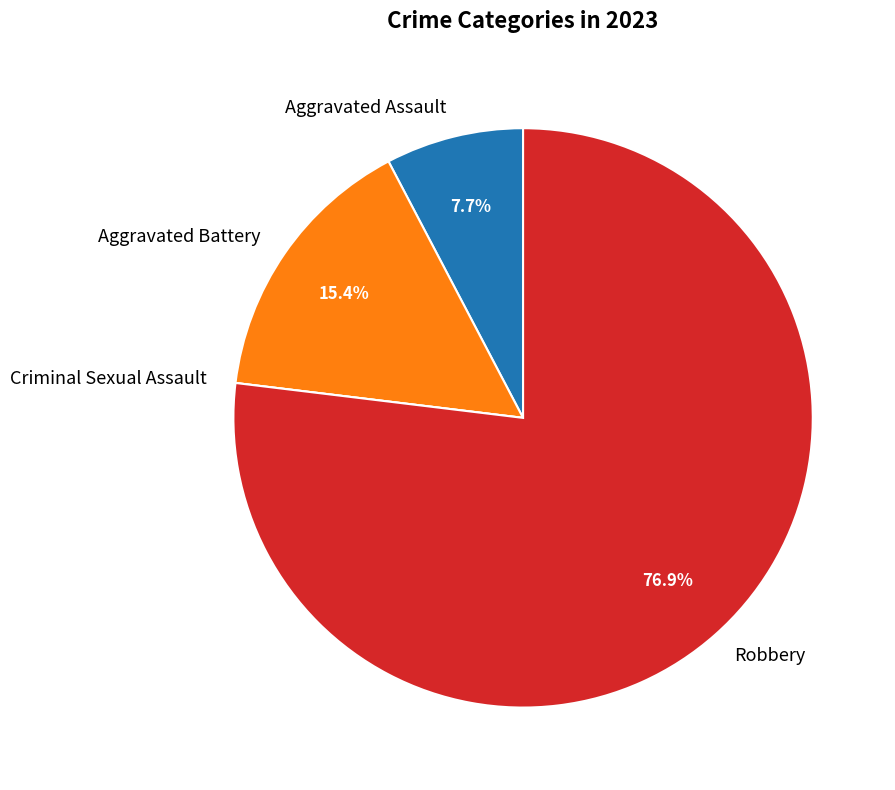

Between Robbery and Aggravated Battery, which is larger?

Robbery